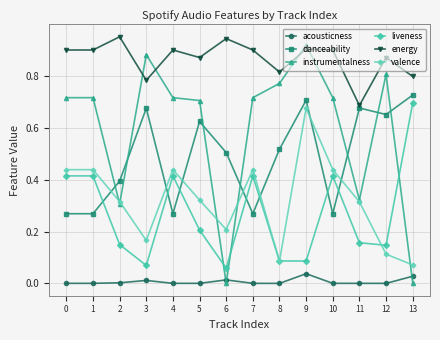

Is the value of instrumentalness at 0 greater than the value of liveness at 7?

Yes